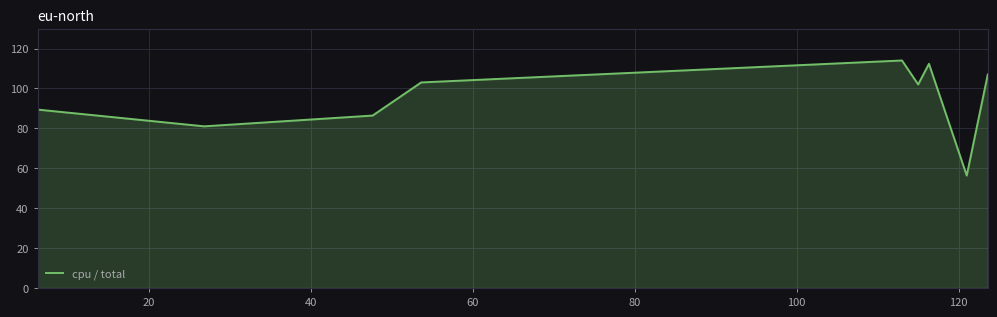

What is the difference between the maximum and minimum values?

57.7